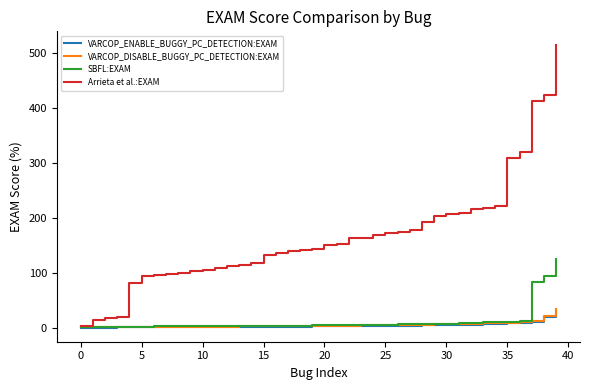

Which series has the widest spread of values?

Arrieta et al.:EXAM